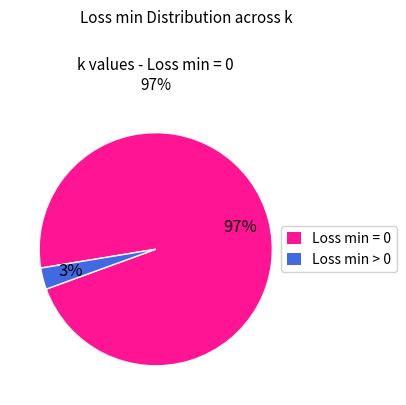

What is the majority slice?

Loss min = 0